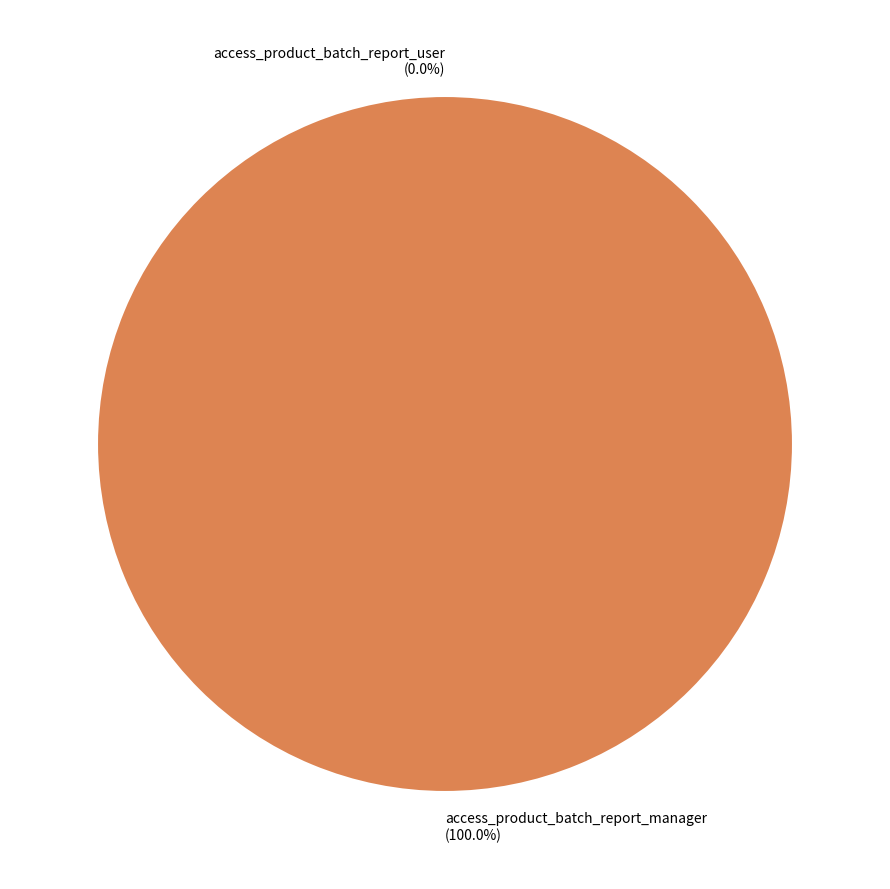

Is there a majority slice in this chart?

Yes